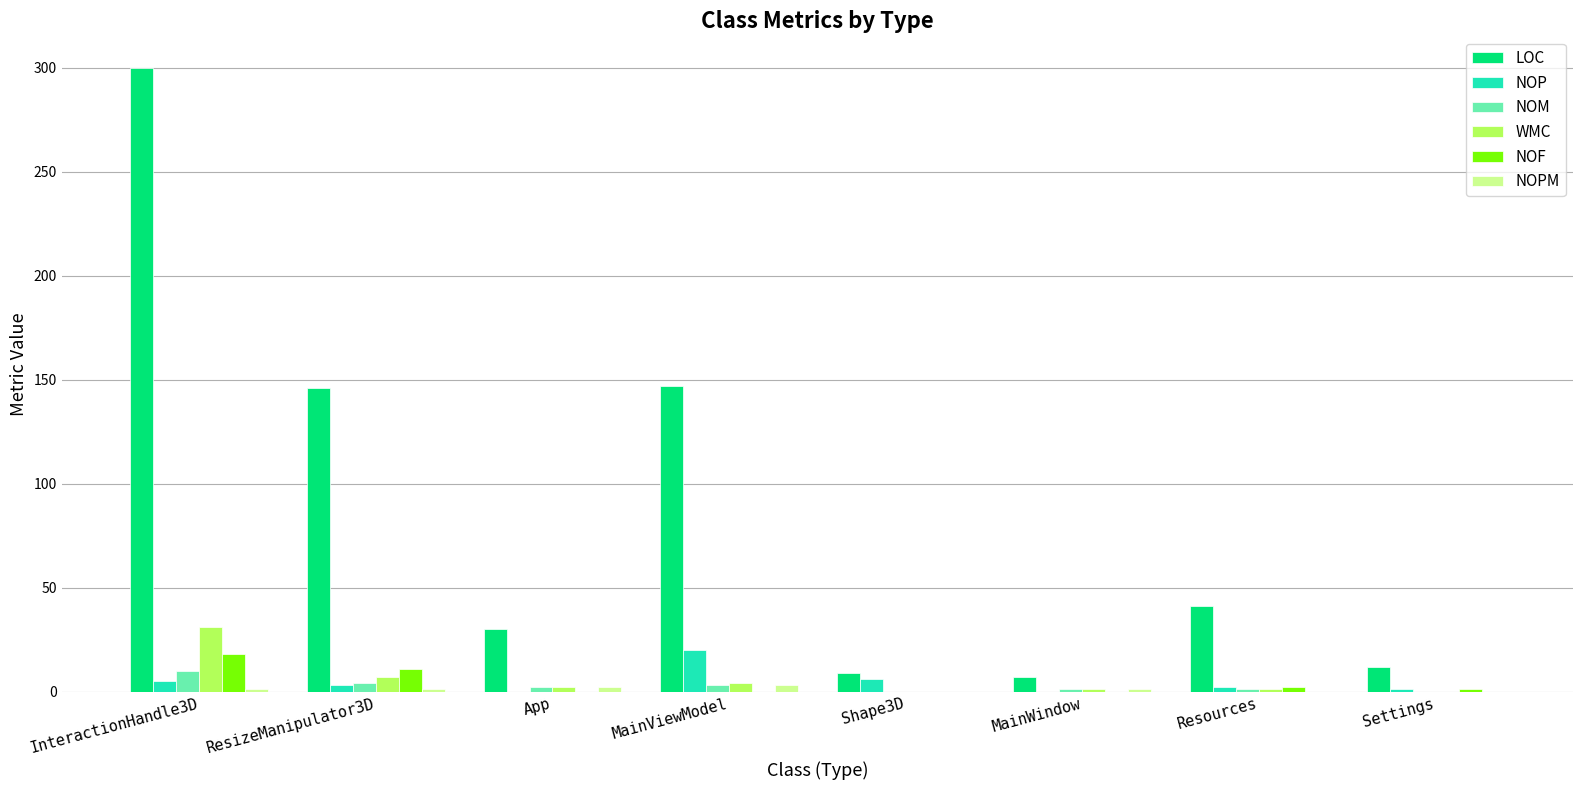

How many data points does each series have?

8